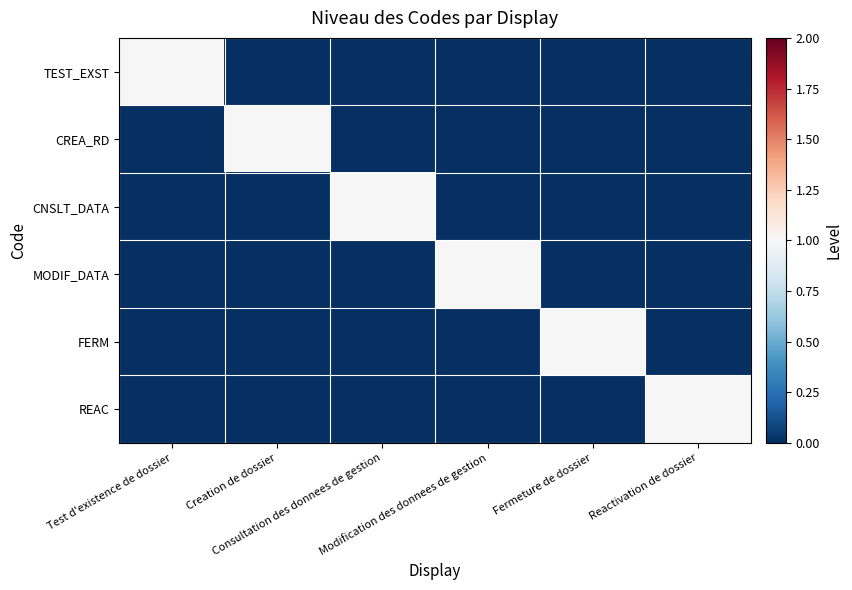

Between Consultation des donnees de gestion and Modification des donnees de gestion, which series saw the biggest shift?

CNSLT_DATA